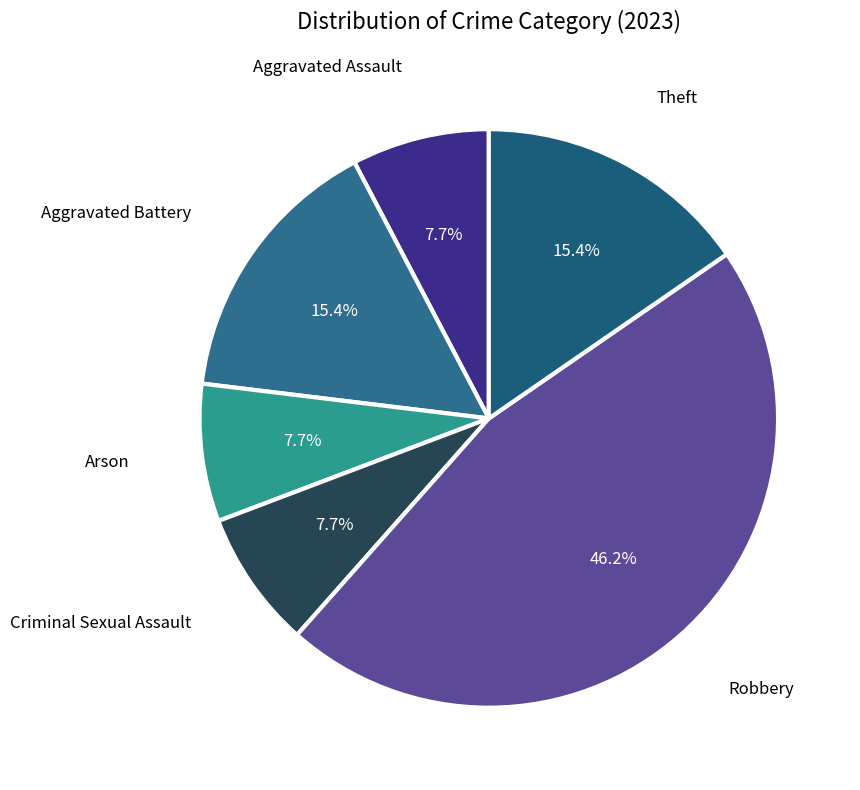

How many slices are in this pie chart?

6